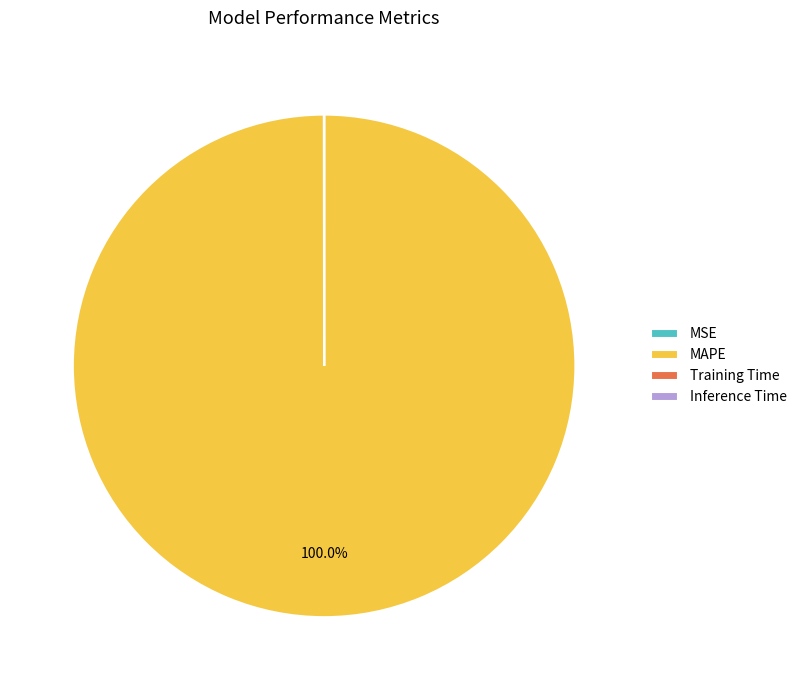

The MAPE slice represents 100% of the pie. True or false?

True